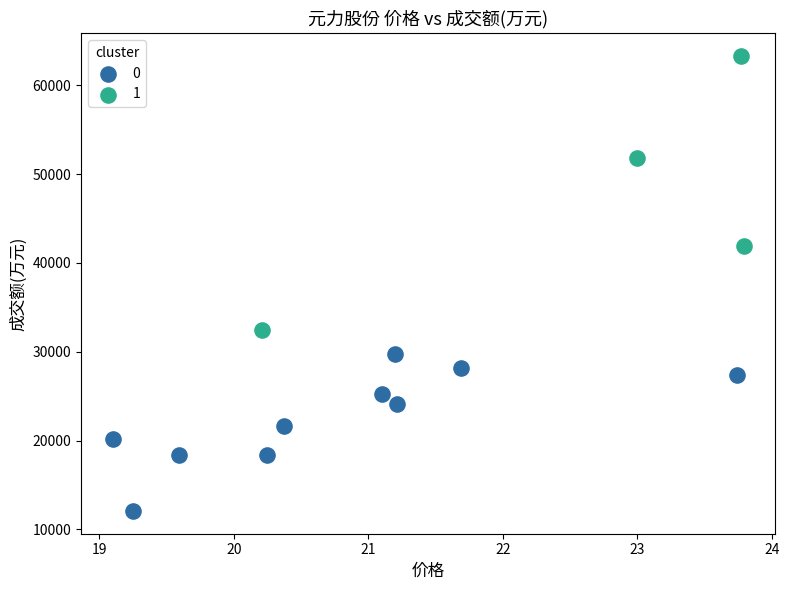

Which series reaches the minimum Y coordinate?

0